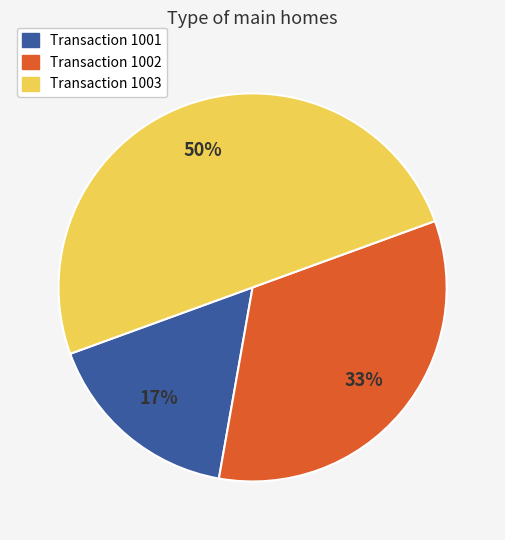

To the nearest percent, what is the difference between the largest and smallest slice percentages?

33%